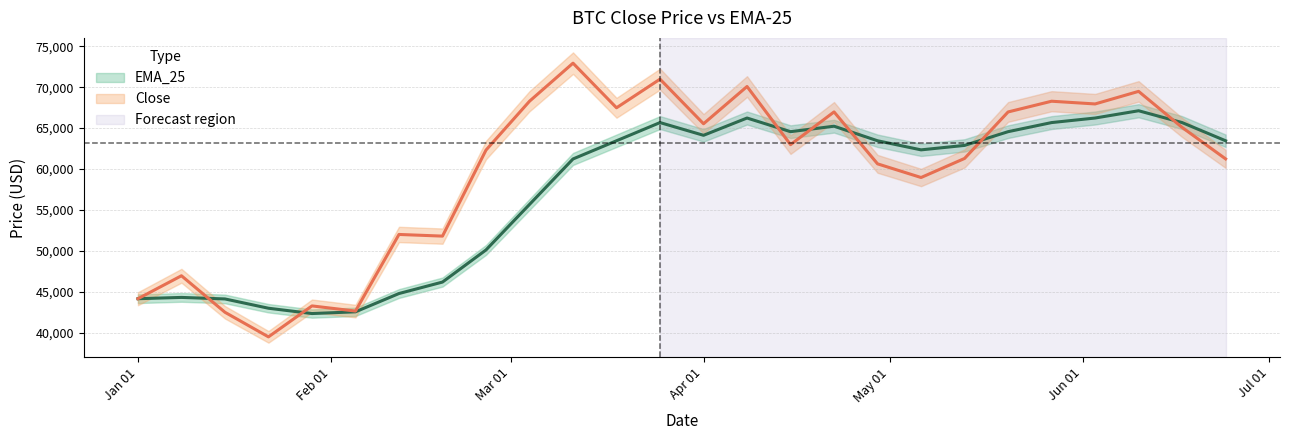

List the series in order of their overall mean, highest first.

Close, EMA_25